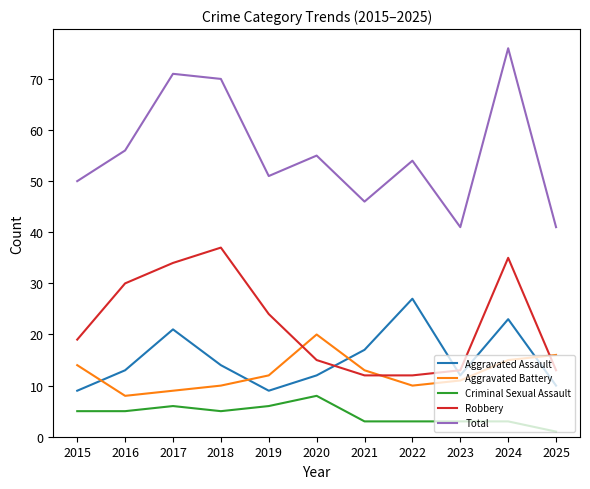

Does the chart have visible grid lines?

No